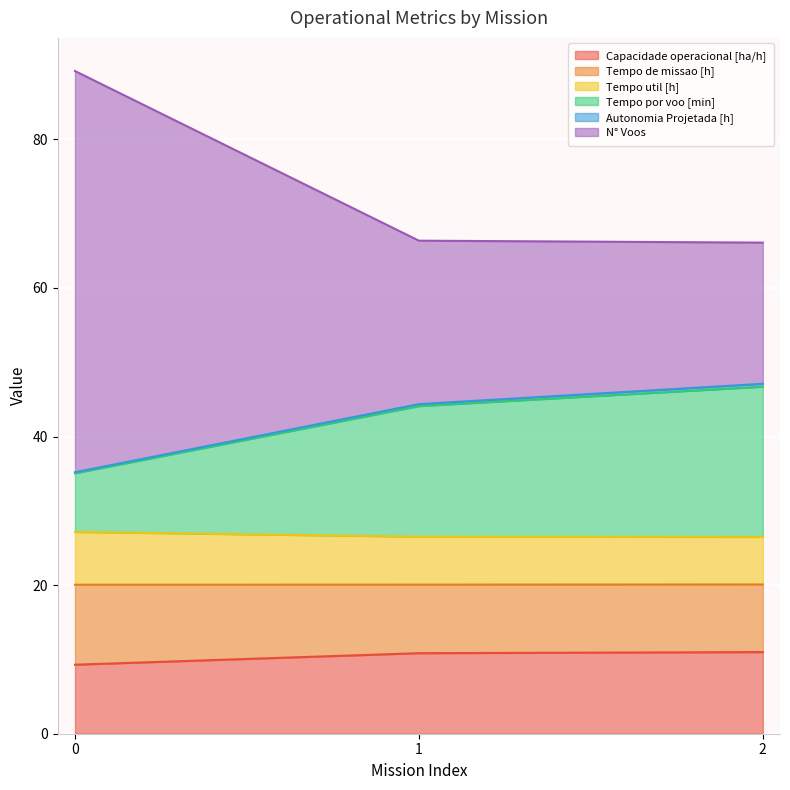

How many categories are shown in the chart?

3